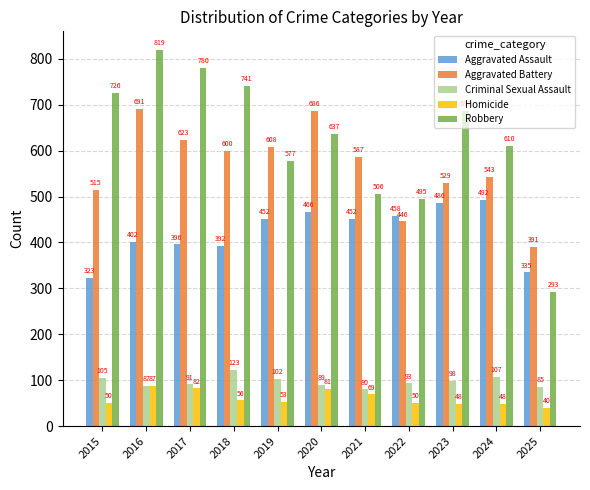

At which label is Criminal Sexual Assault closest to 101?

2019